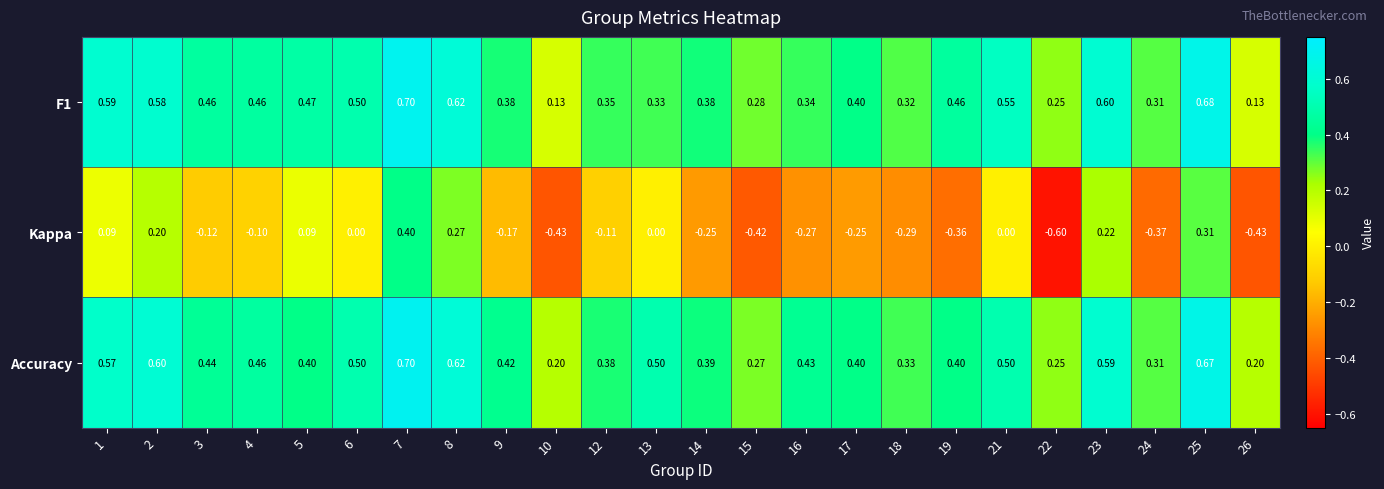

Which series has the largest total across all categories?

Accuracy